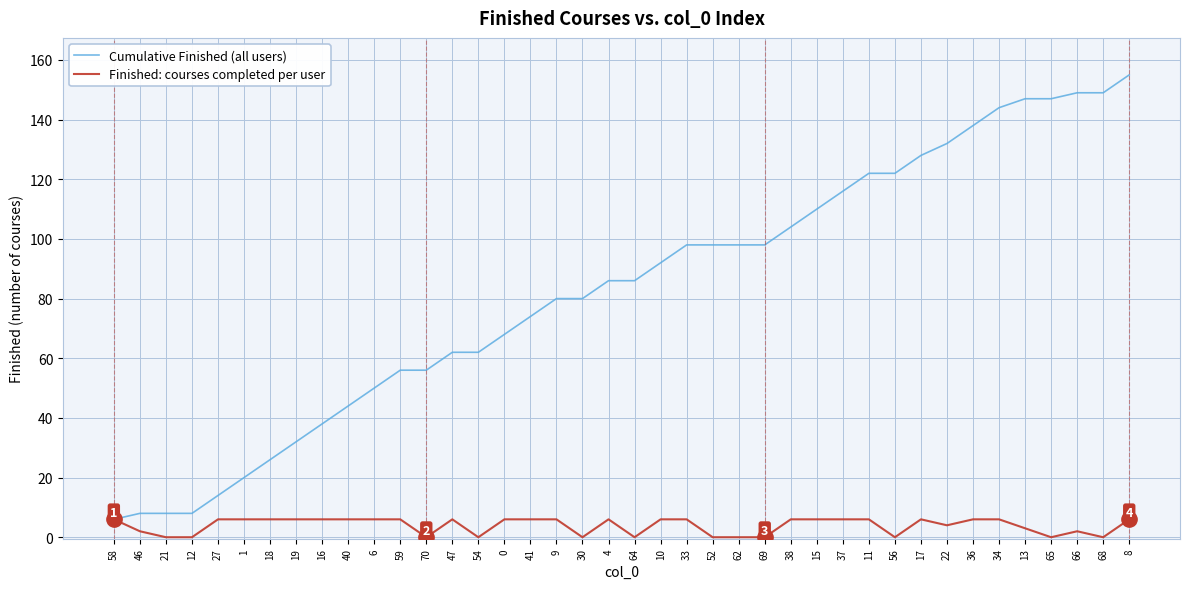

What is the difference between the highest and lowest values at 65?

147